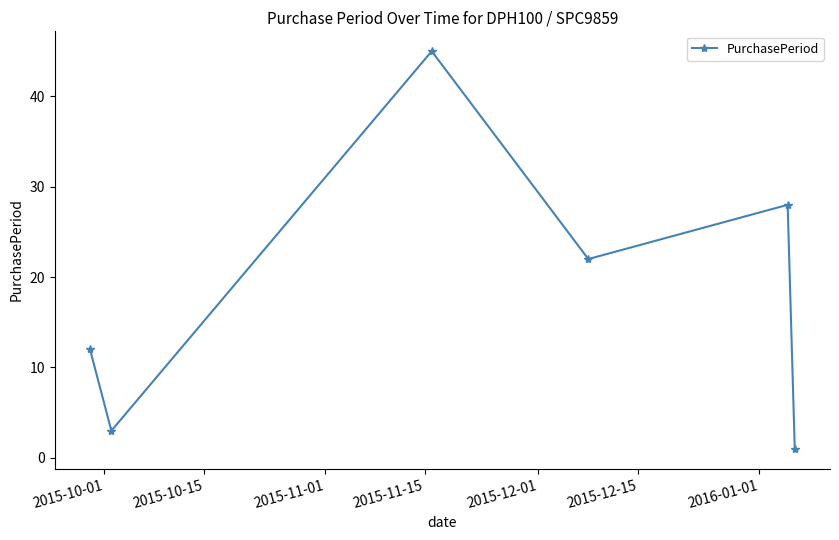

How many lines are shown in the chart?

1